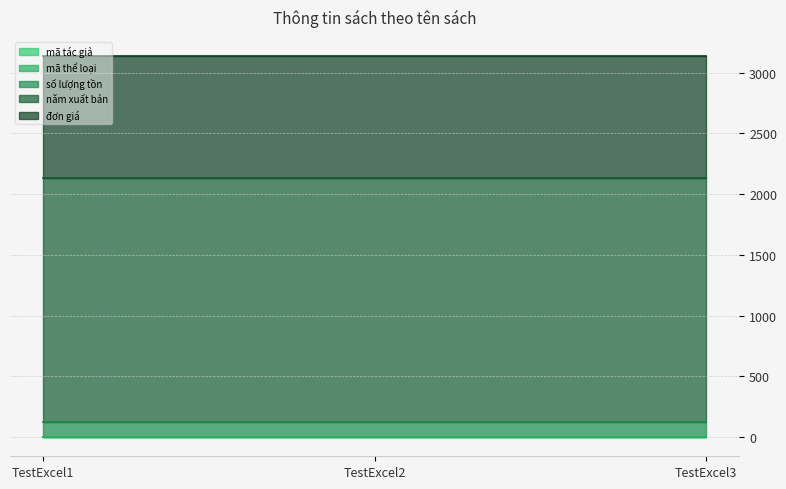

The số lượng tồn series shows 123 at TestExcel1. True or false?

True